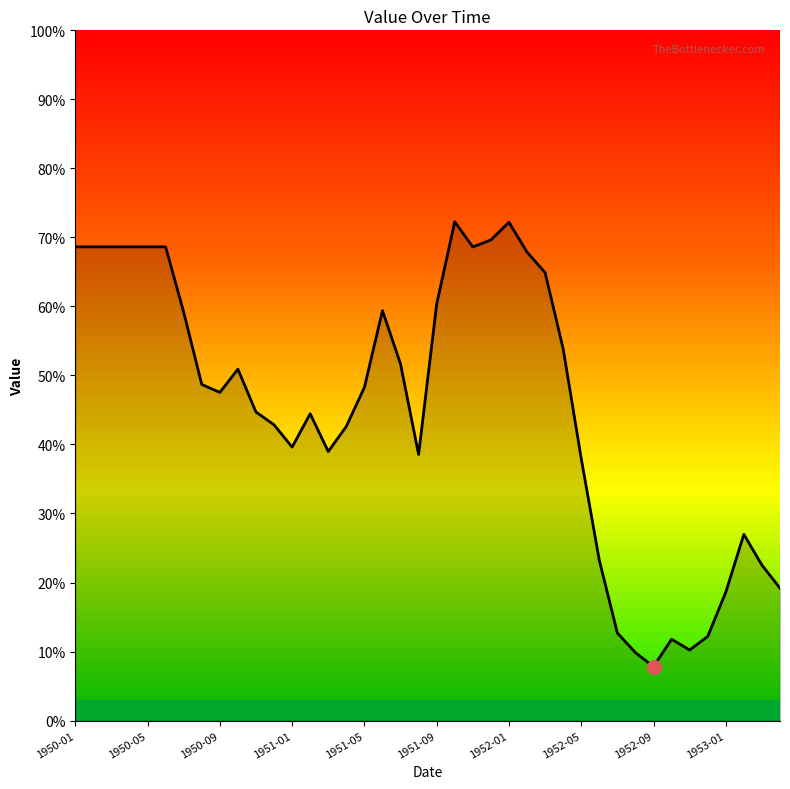

What is the maximum value shown in the chart?

72.3